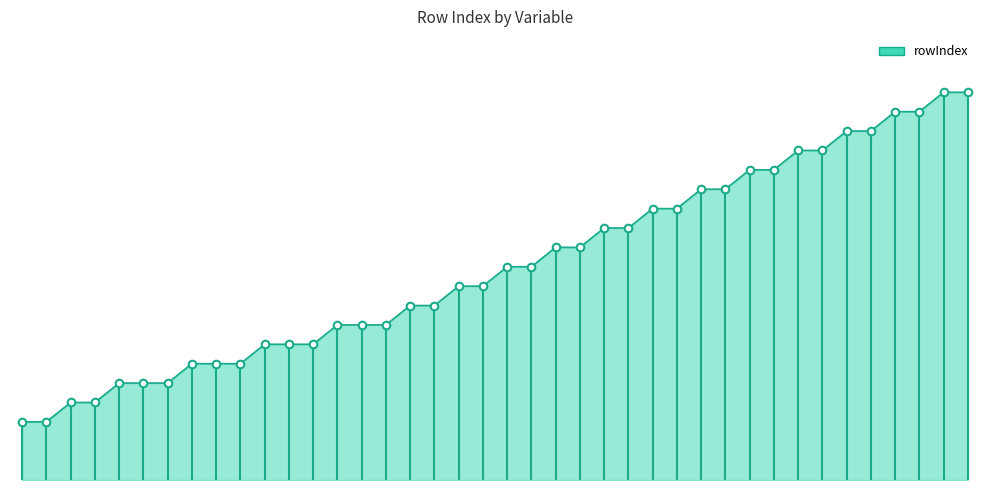

Does the chart have visible grid lines?

No